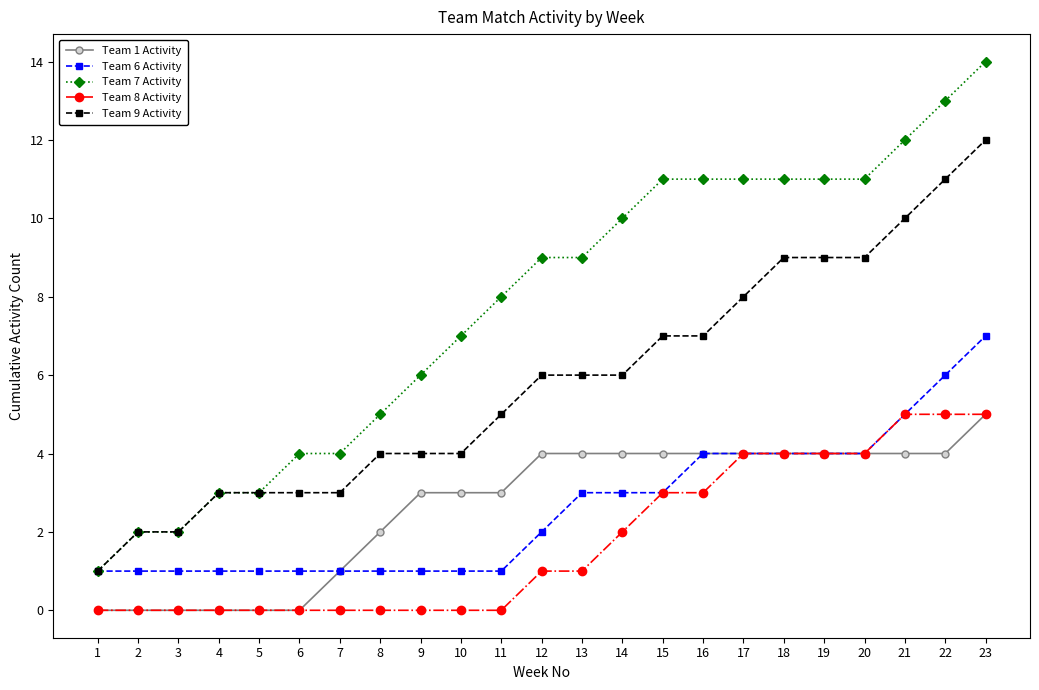

True or false: Team 1 Activity and Team 9 Activity cross at least once.

False